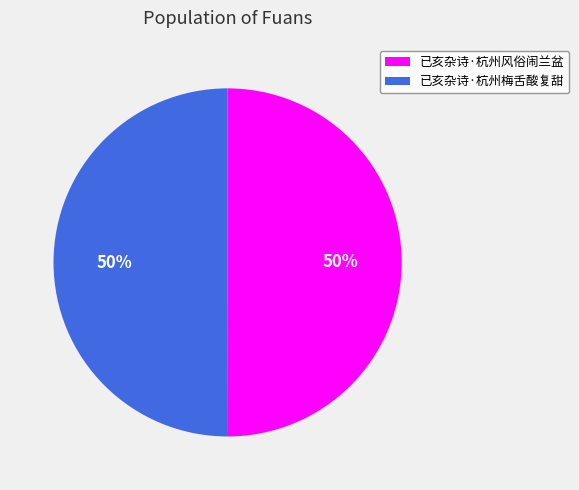

Approximately how many times larger is the value at 已亥杂诗·杭州风俗闹兰盆 compared to 已亥杂诗·杭州梅舌酸复甜?

1.0